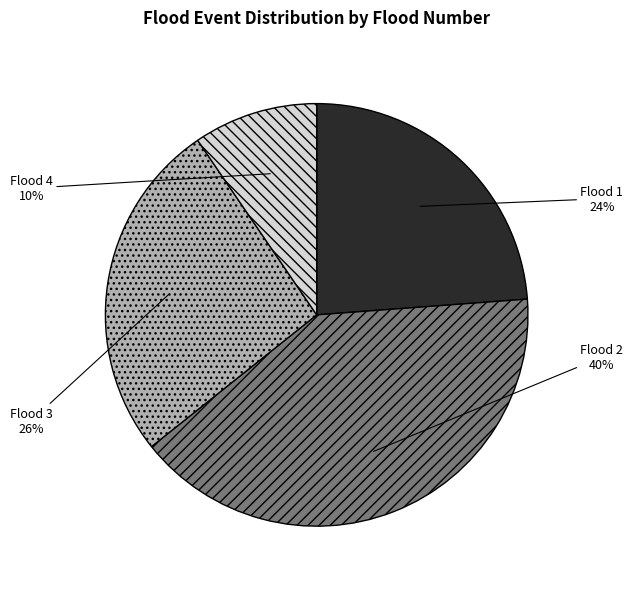

To the nearest percent, what is the average slice percentage?

25%